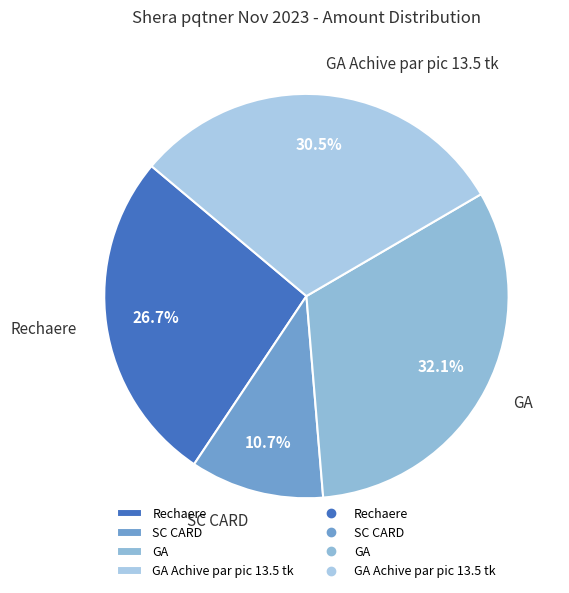

How much of the chart is everything except Rechaere?

73.3%